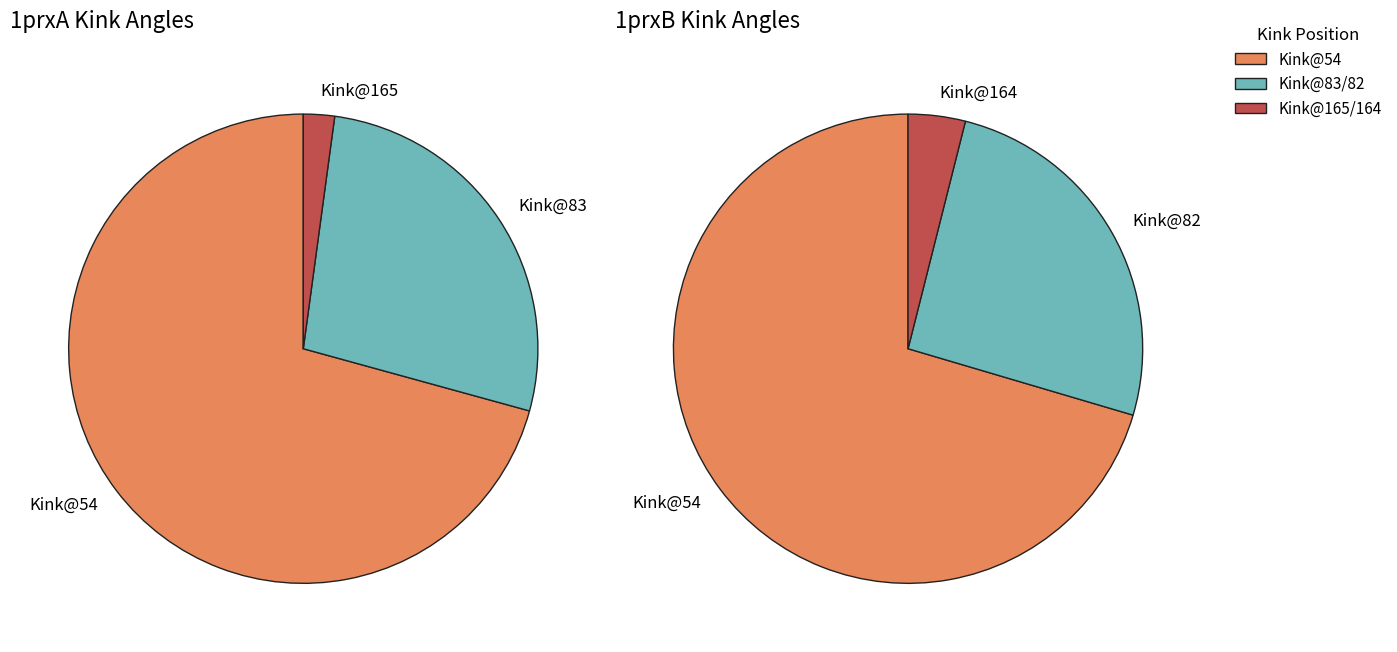

What is the total percentage of Kink 54 (54-83) and Kink 165 (159-171)?

72.9%